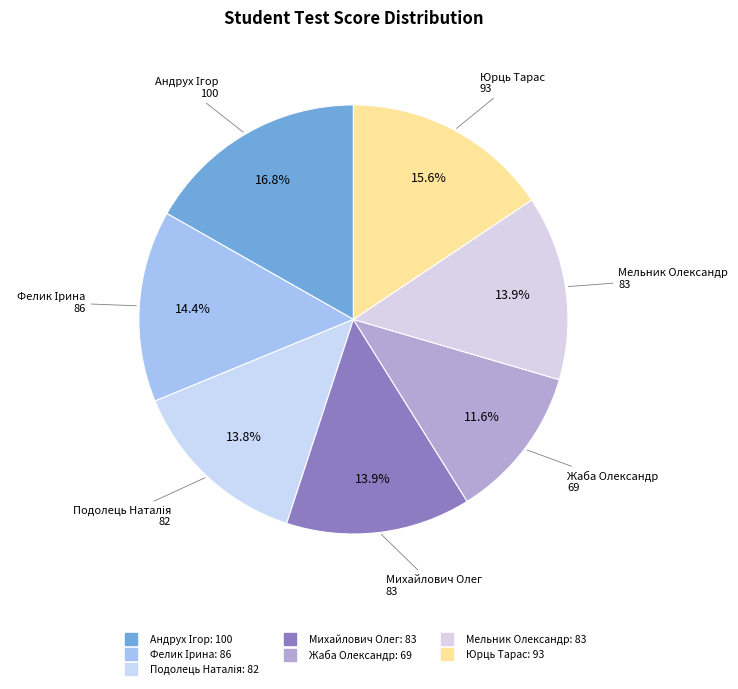

To the nearest percent, what portion does Михайлович Олег represent?

14%